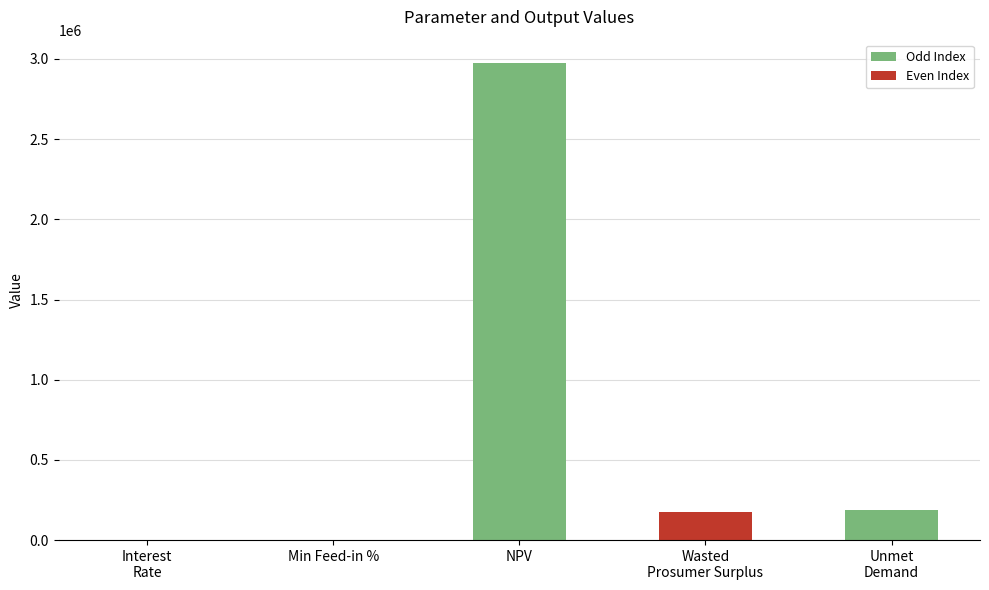

Count the number of categories in the chart.

5